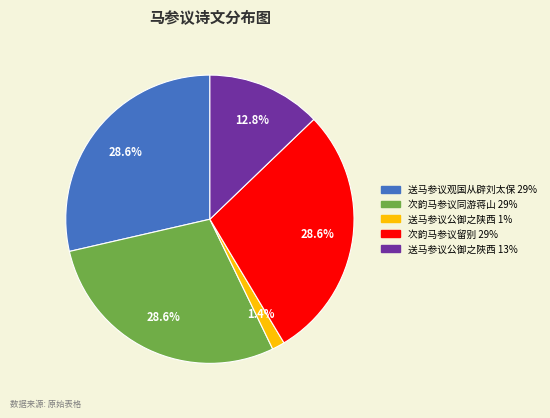

Do 次韵马参议同游蒋山 and 送马参议公御之陕西 together represent more than half of the pie?

No